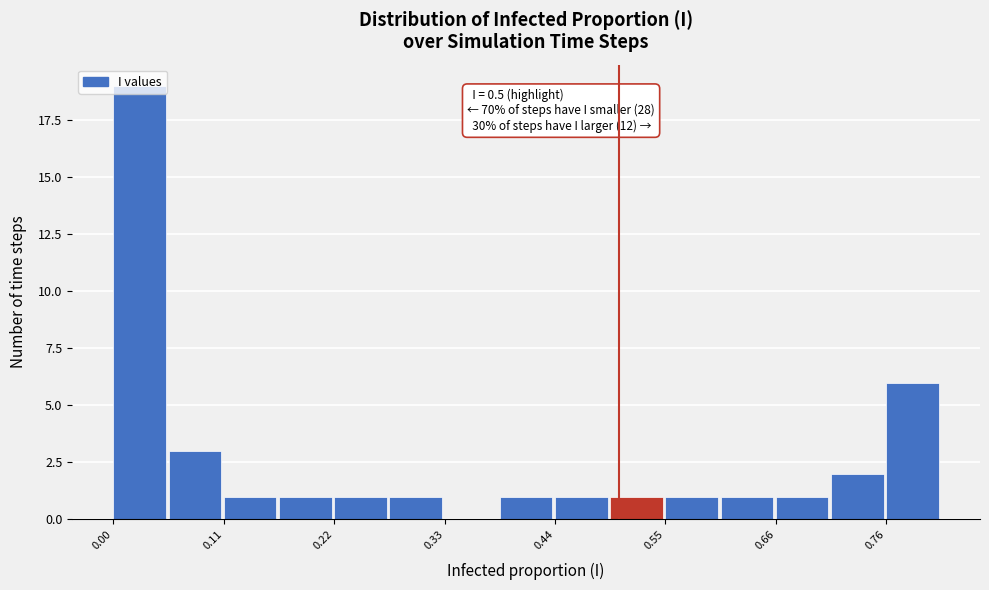

Read against the x-axis, roughly where is the centre of the tallest bar?

0.02